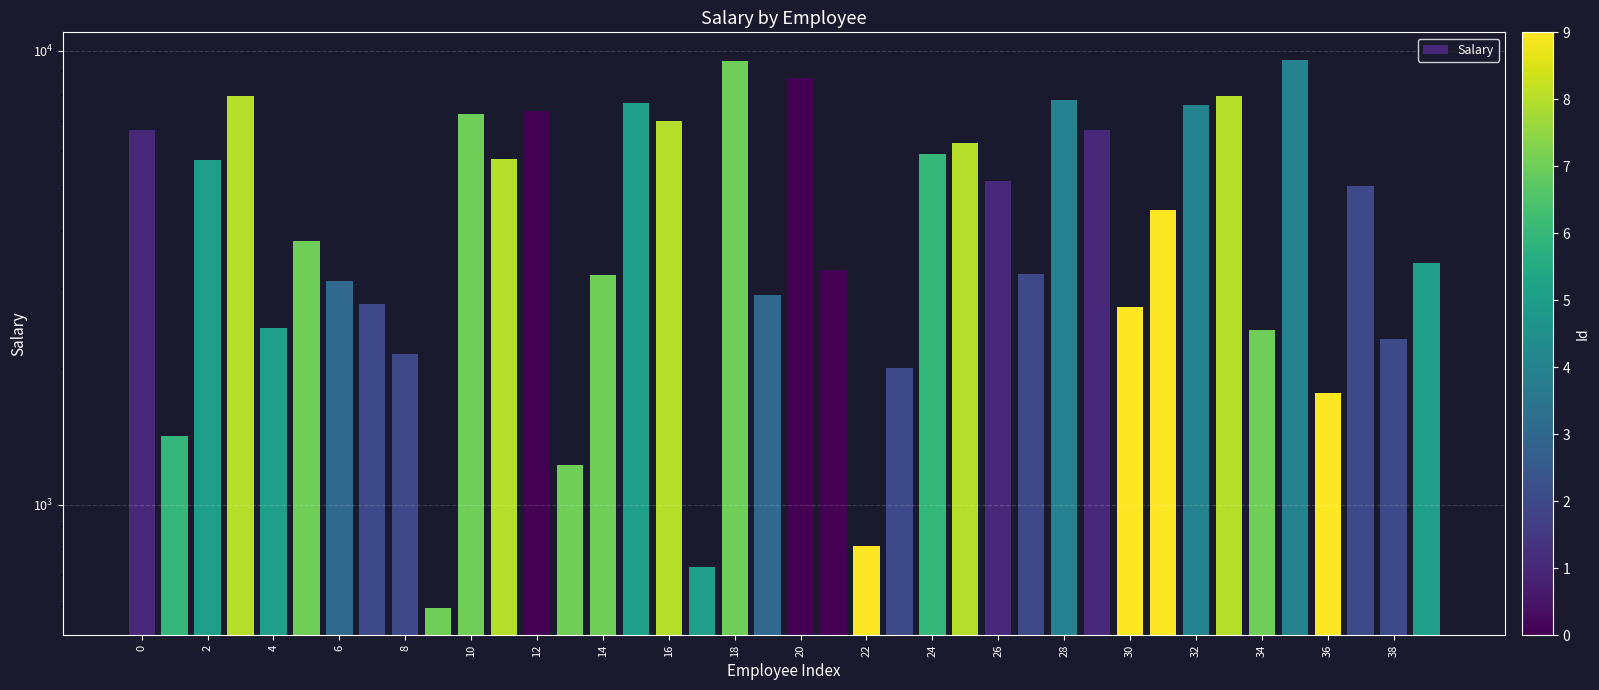

What is the difference between the maximum and second lowest values?

8817